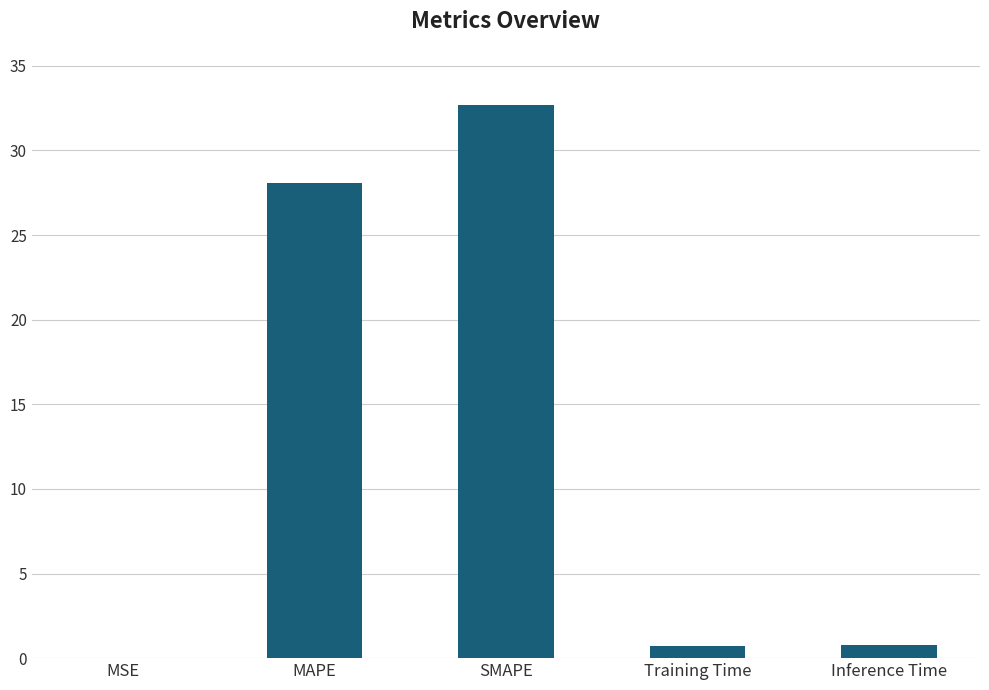

True or false: the data shows 0.7 at Training Time.

True